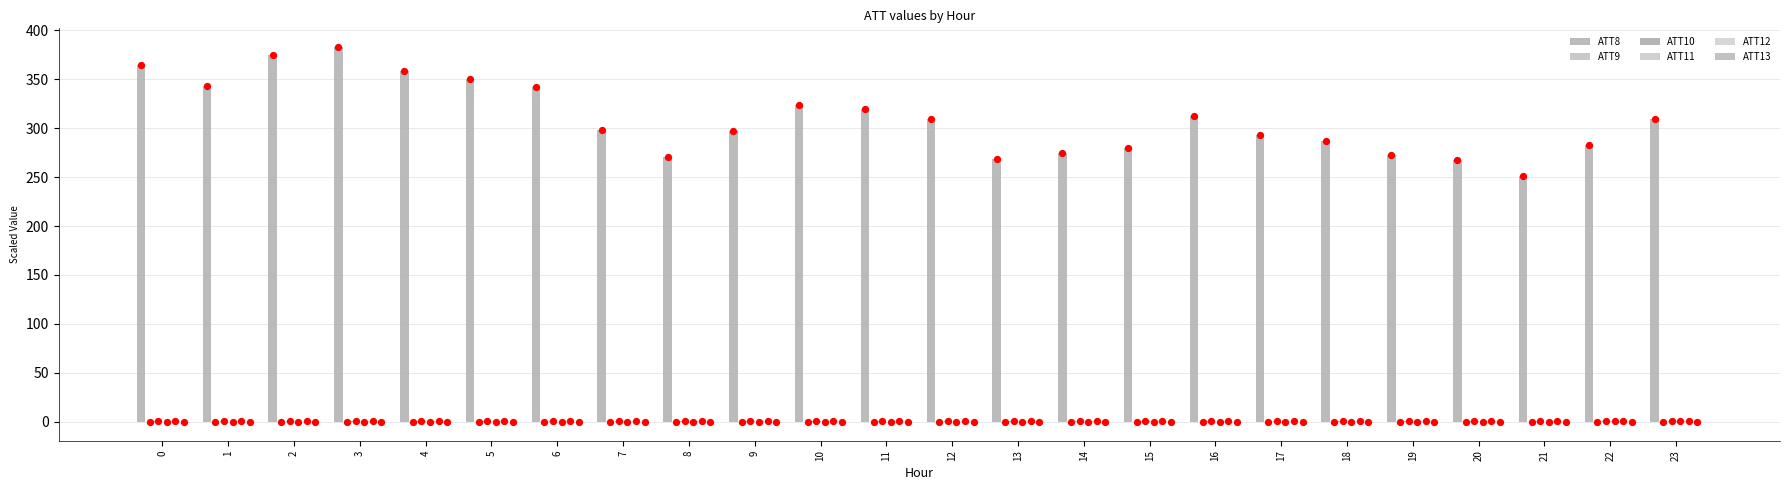

At how many categories does at least one series exceed 262?

23